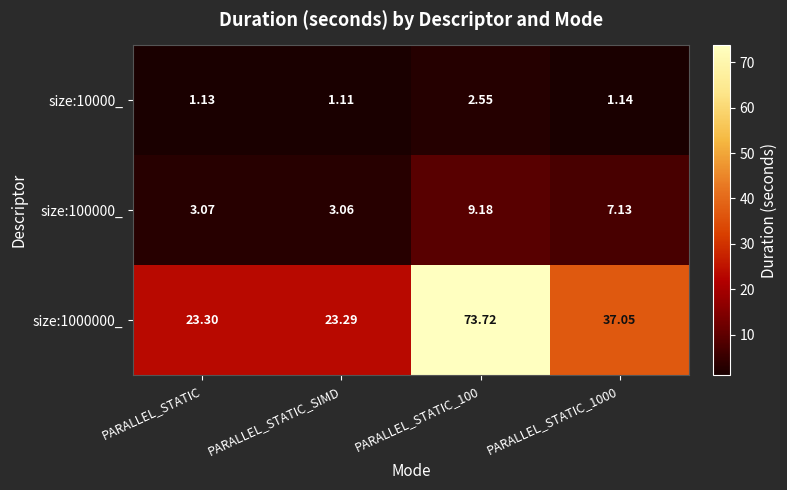

Is the value of size:1000000_ at PARALLEL_STATIC greater than the value of size:10000_ at PARALLEL_STATIC_100?

Yes